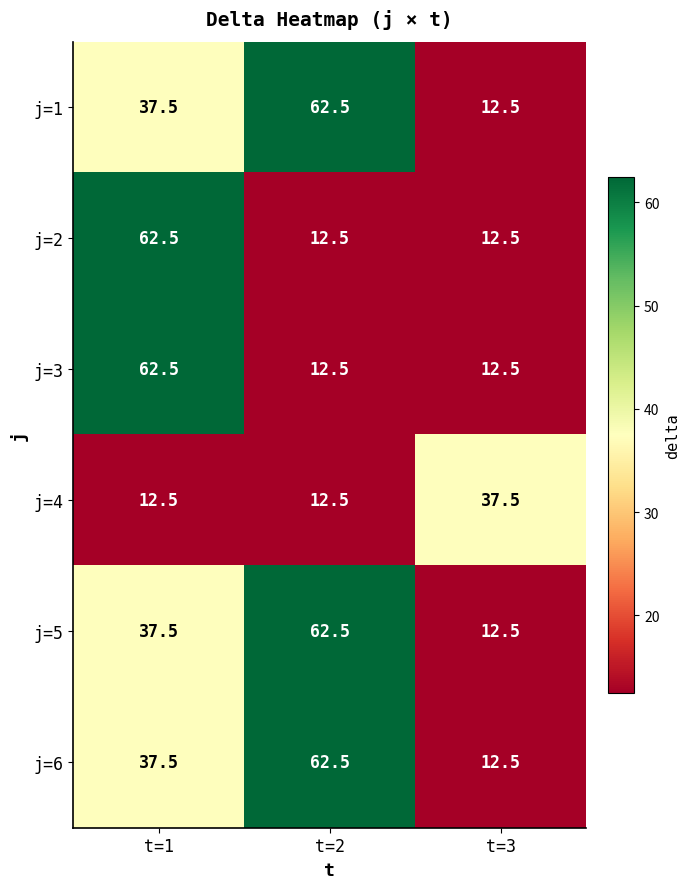

Is it true that j=4 equals 7.5 at t=2?

False